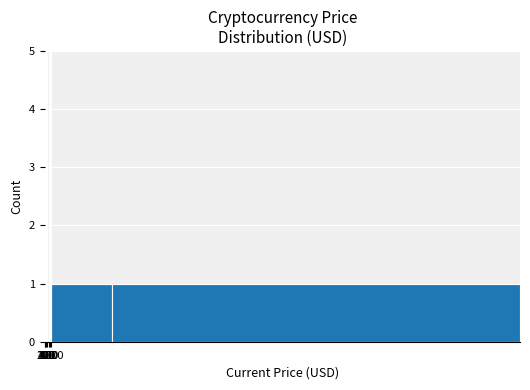

How many series are shown in this chart?

1